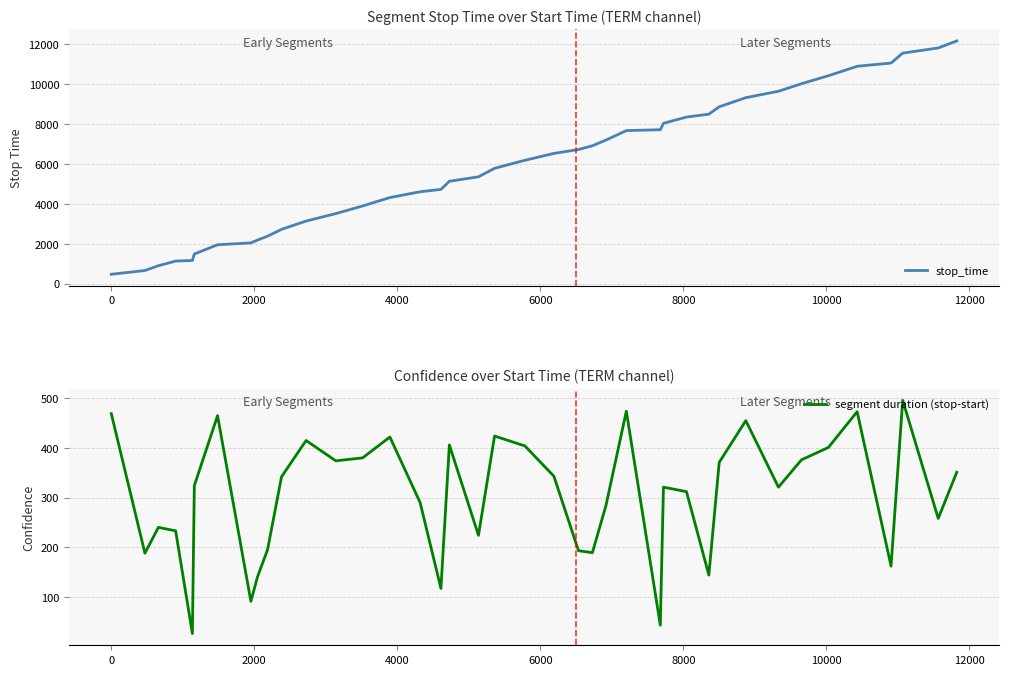

What is the lowest value of the stop_time series?

470